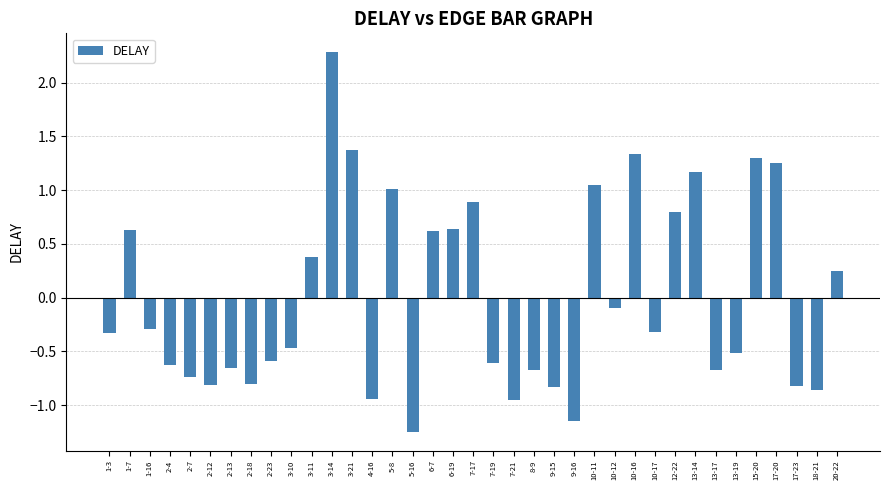

Are the bars grouped side by side (vs. stacked)?

No